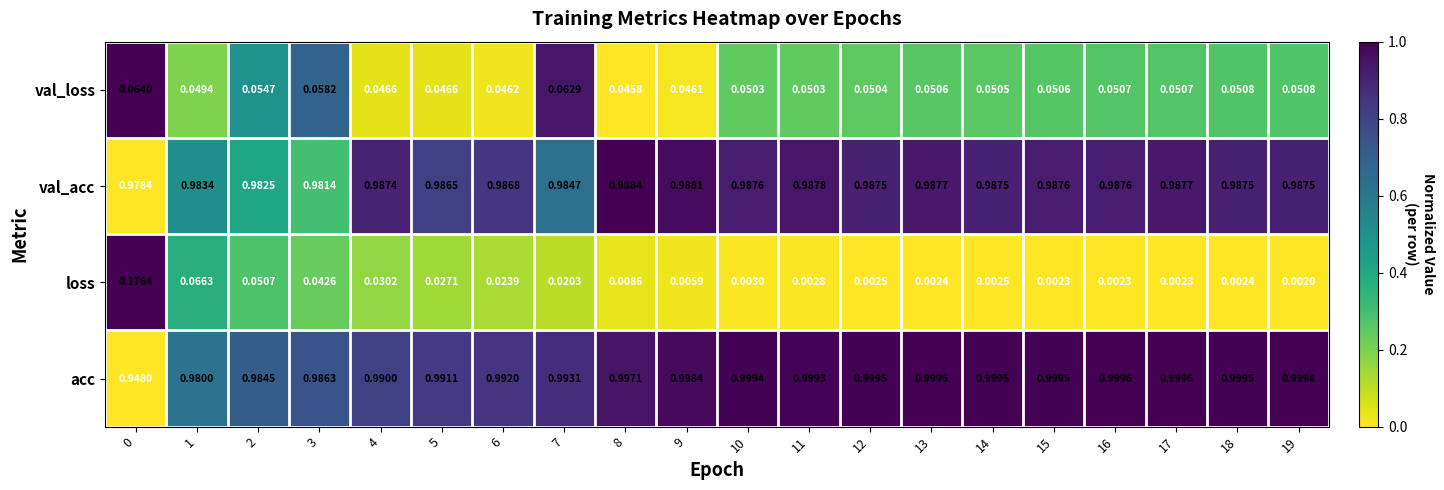

Rank the series at 6 from highest to lowest value.

acc, val_acc, val_loss, loss